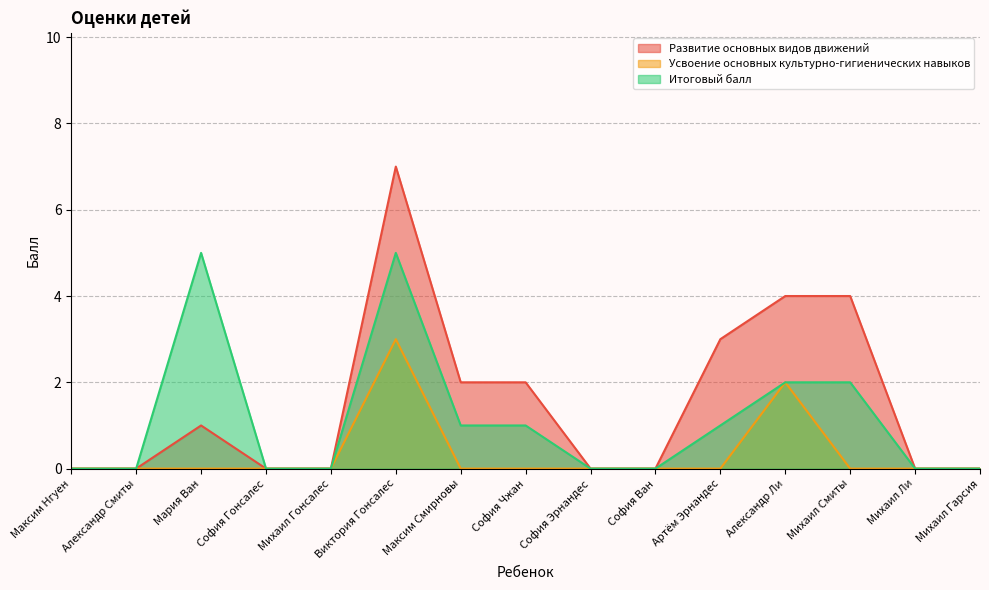

How many categories are shown in the chart?

15